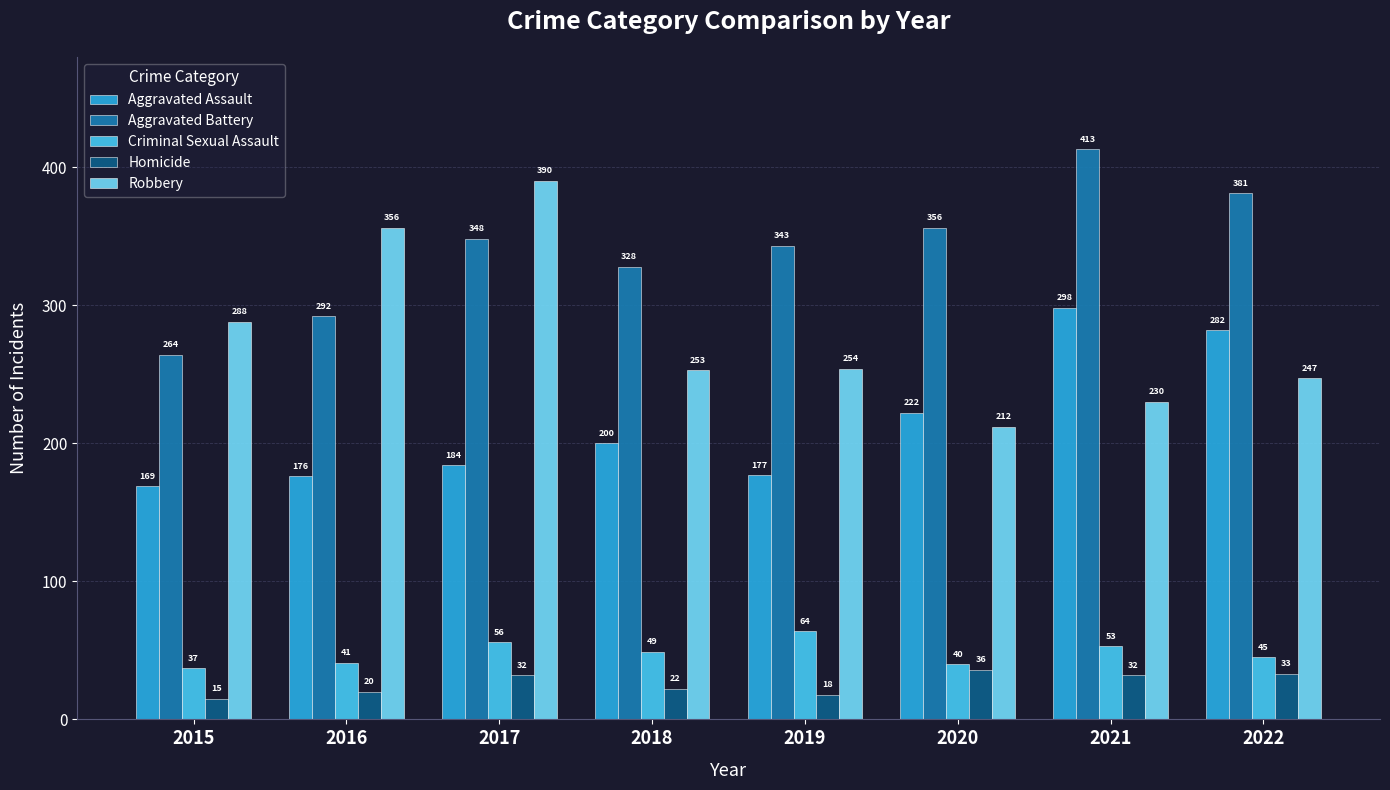

What is the minimum value for Criminal Sexual Assault?

37